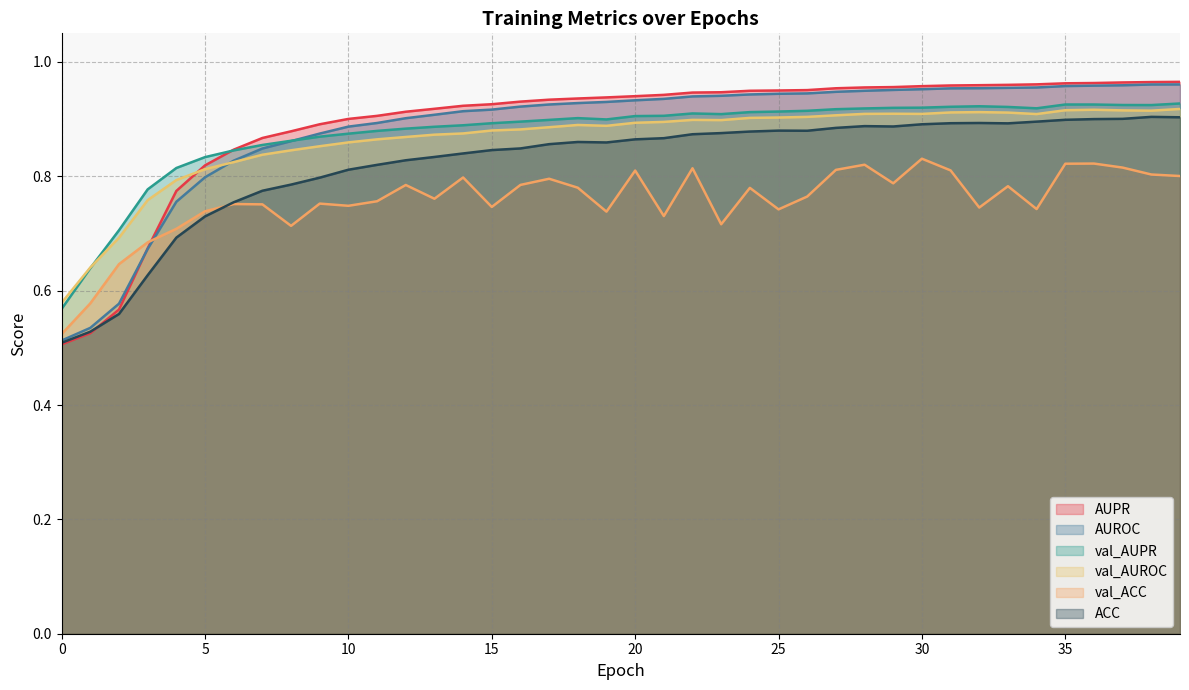

How many intersections are there between AUPR and val_ACC?

1